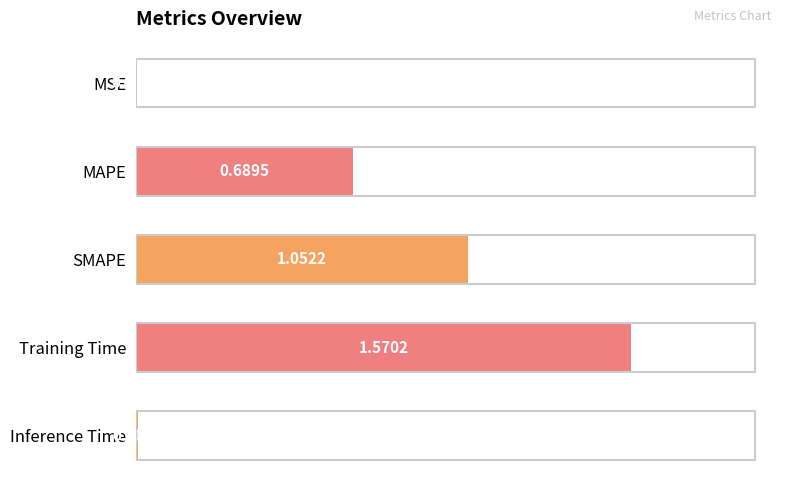

Which category has the highest value across all series?

Training Time